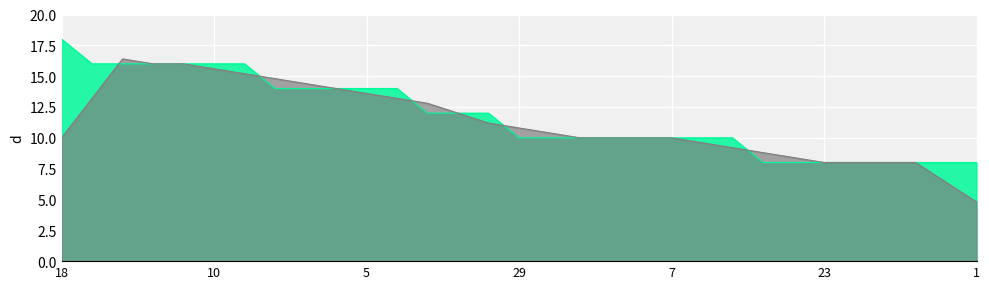

True or false: there are more than 1 points higher than both neighbors.

False